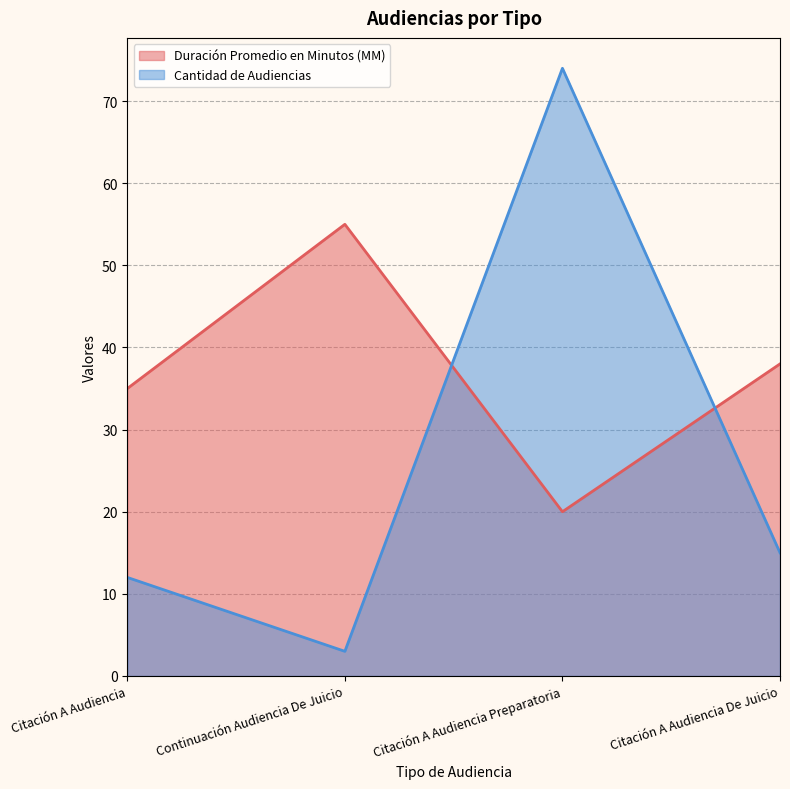

Reading left to right, transcribe all the data shown in this chart.

Duración Promedio en Minutos (MM): 35	55	20	38
Cantidad de Audiencias: 12	3	74	15